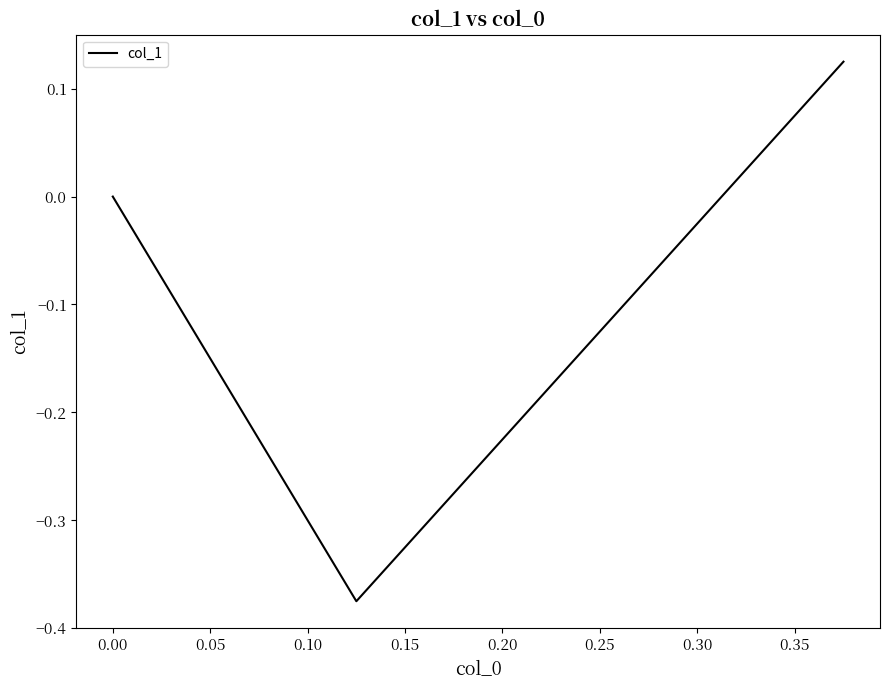

True or false: the data shows 0.2 at −0.05.

False